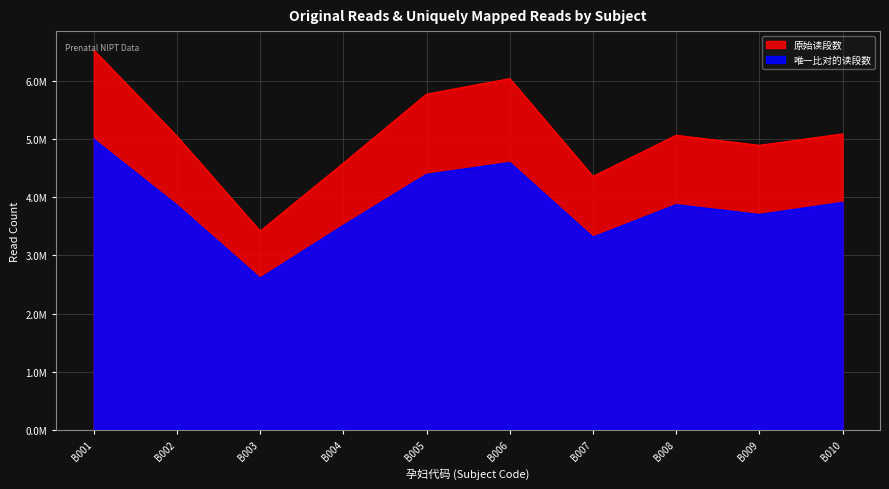

Is the value of 唯一比对的读段数 at B007 greater than the value of 原始读段数 at B002?

No